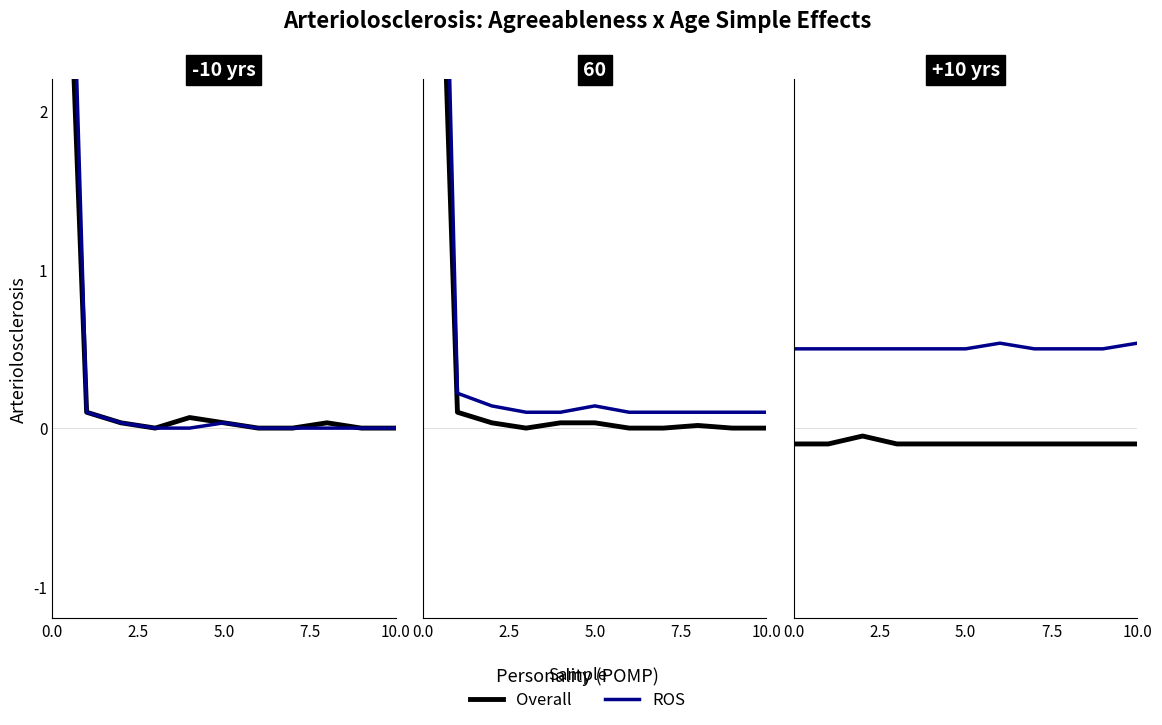

Is the value of Overall at 5 greater than the value of ROS at 10.0?

No